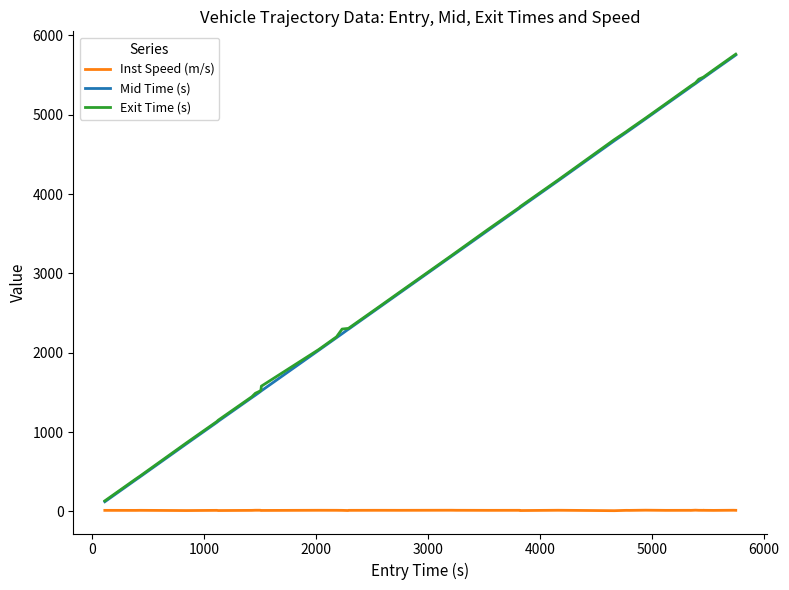

What is the difference between the second highest and minimum values in the Exit Time (s) series?

5612.7